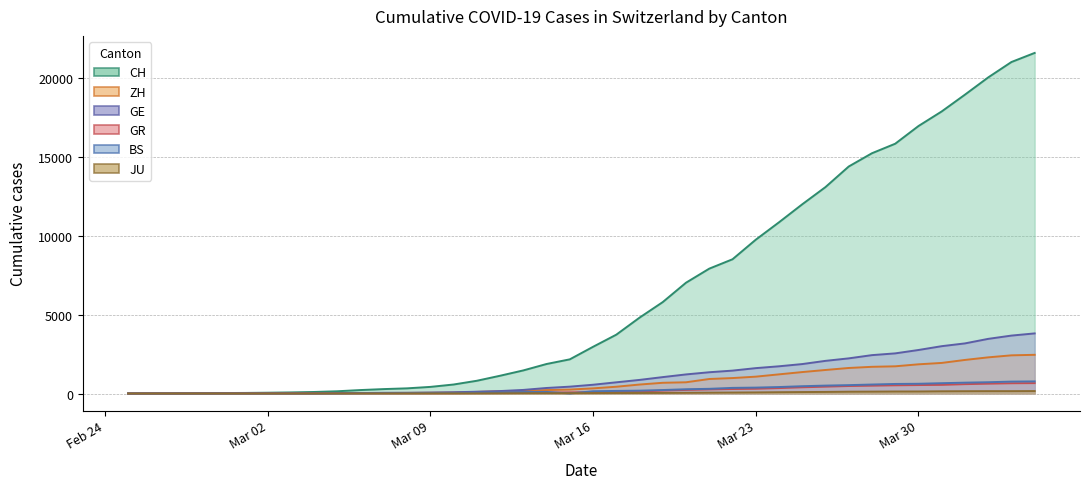

What is the total value across all series at 2020-03-21?

10784